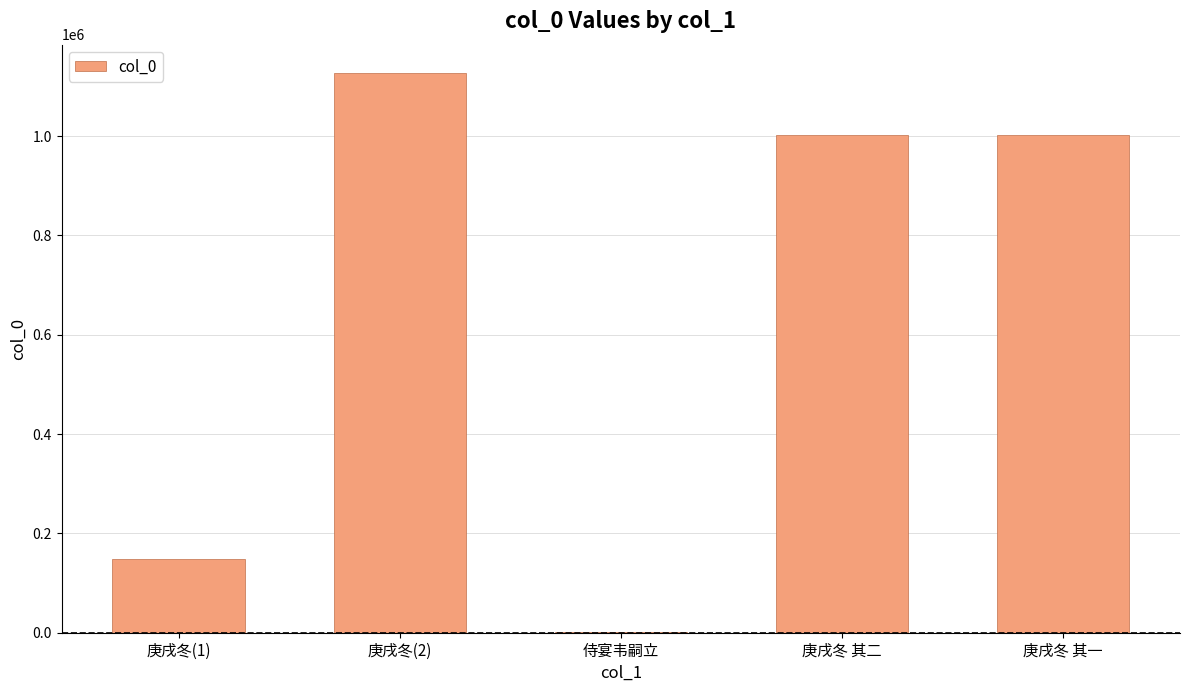

What is the ratio of the value at 庚戌冬 其一 to the value at 侍宴韦嗣立?

626.4